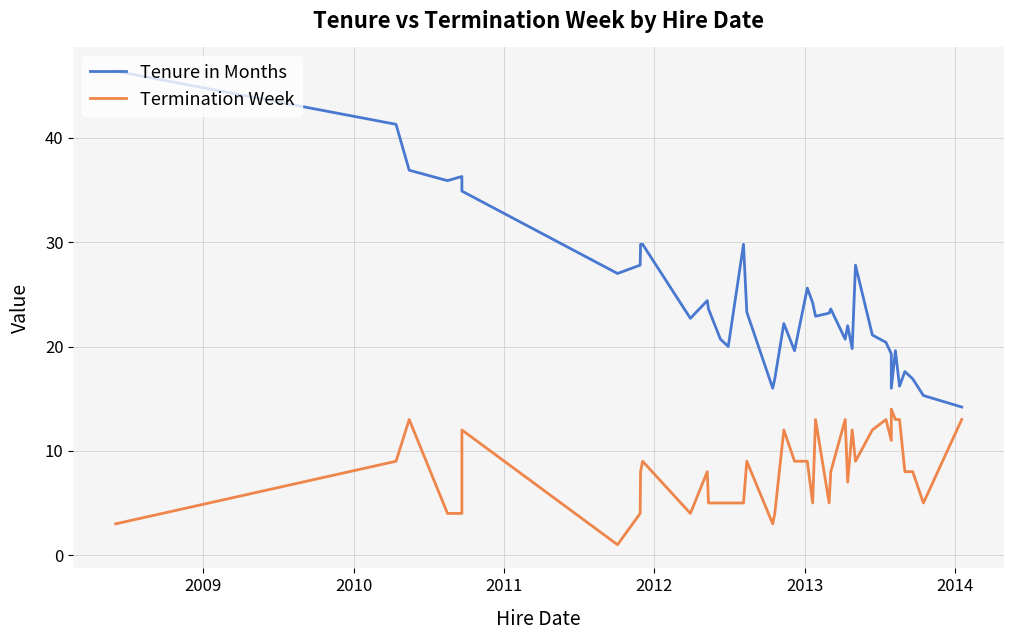

Reading left to right, transcribe all the data shown in this chart.

Tenure in Months: 46.4	41.3	36.9	35.9	36.3	34.9	27.0	27.8	29.8	29.8	22.7	24.4	23.6	20.7	20.0	29.8	23.3	16.0	16.9	22.2	19.6	25.6	24.2	22.9	23.2	23.6	20.7	22.0	19.8	27.8	21.1	20.4	19.3	16.0	19.6	16.2	17.6	16.9	15.3	14.2
Termination Week: 3.0	9.0	13.0	4.0	4.0	12.0	1.0	4.0	8.0	9.0	4.0	8.0	5.0	5.0	5.0	5.0	9.0	3.0	4.0	12.0	9.0	9.0	5.0	13.0	5.0	8.0	13.0	7.0	12.0	9.0	12.0	13.0	11.0	14.0	13.0	13.0	8.0	8.0	5.0	13.0